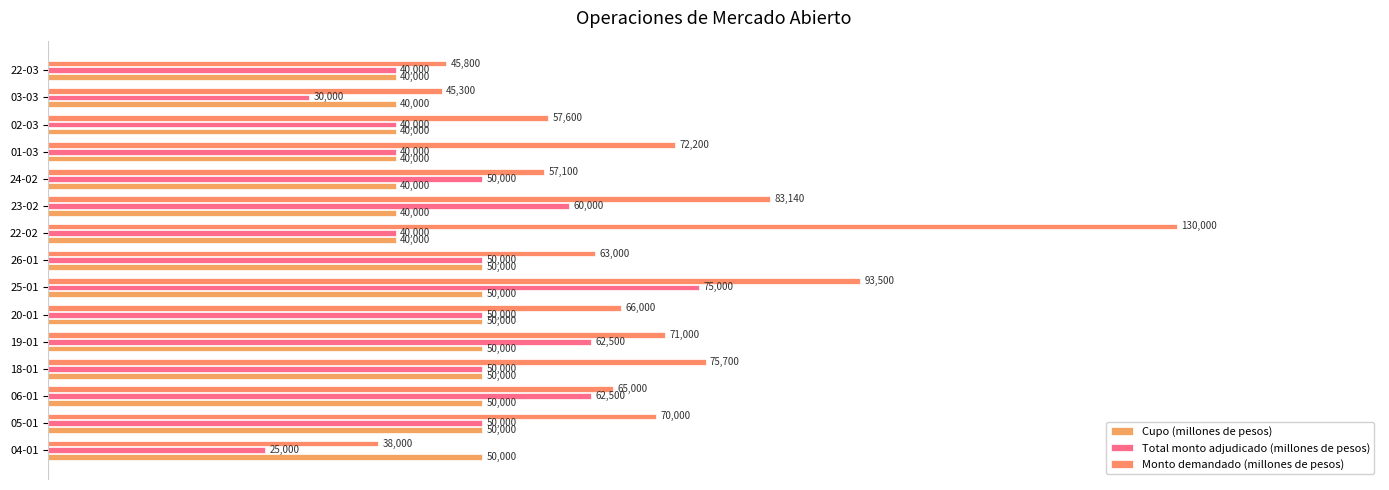

Count the number of data series in this chart.

3